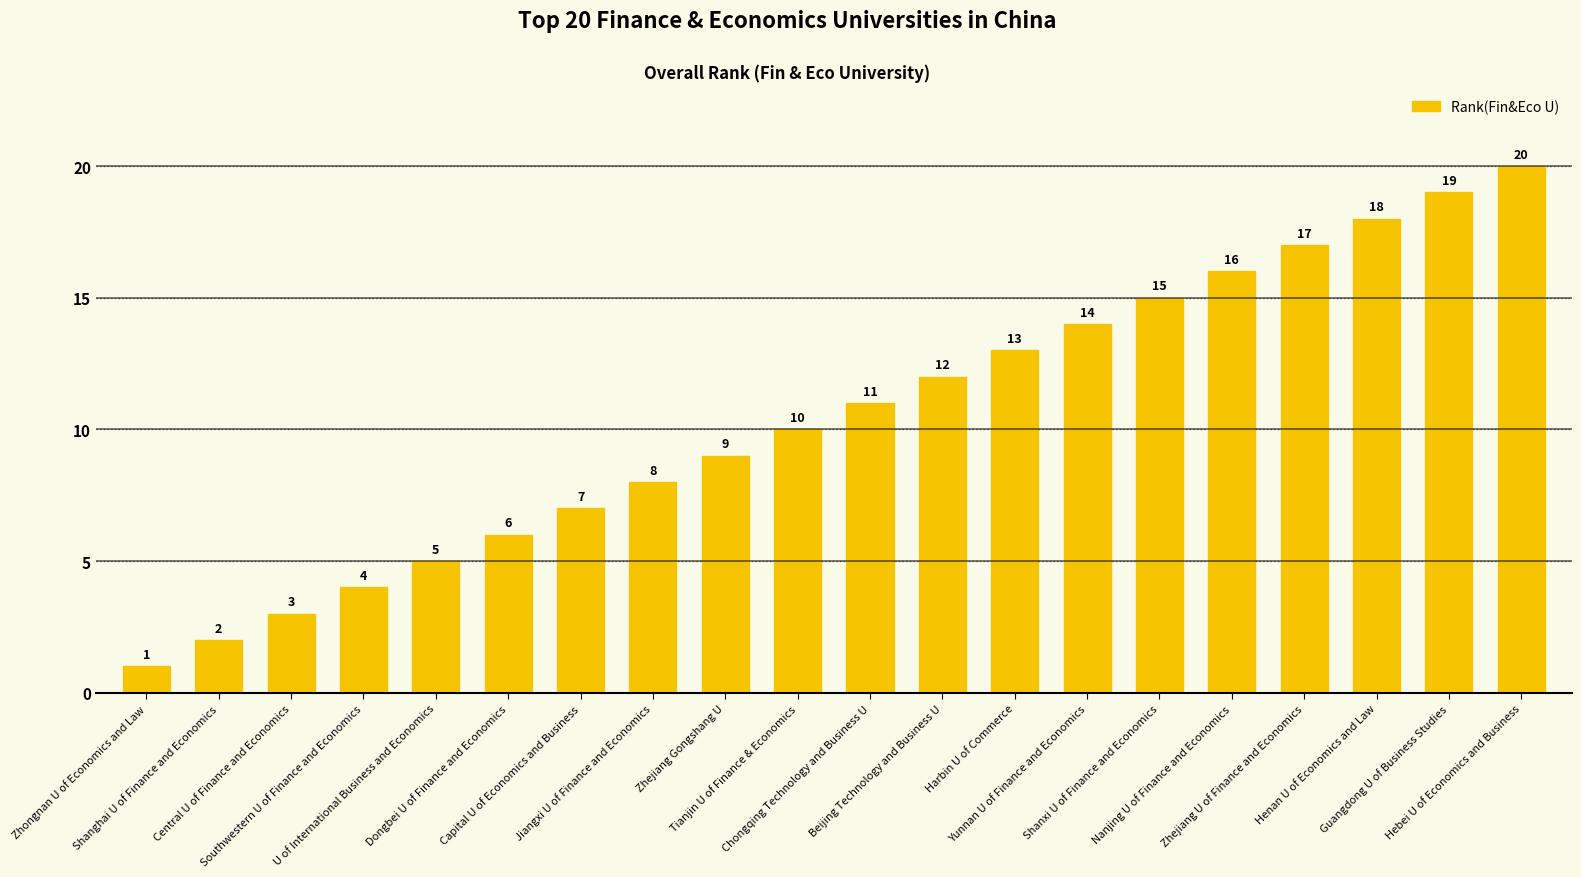

Rank the categories by value from lowest to highest.

Zhongnan U of Economics and Law, Shanghai U of Finance and Economics, Central U of Finance and Economics, Southwestern U of Finance and Economics, U of International Business and Economics, Dongbei U of Finance and Economics, Capital U of Economics and Business, Jiangxi U of Finance and Economics, Zhejiang Gongshang U, Tianjin U of Finance & Economics, Chongqing Technology and Business U, Beijing Technology and Business U, Harbin U of Commerce, Yunnan U of Finance and Economics, Shanxi U of Finance and Economics, Nanjing U of Finance and Economics, Zhejiang U of Finance and Economics, Henan U of Economics and Law, Guangdong U of Business Studies, Hebei U of Economics and Business